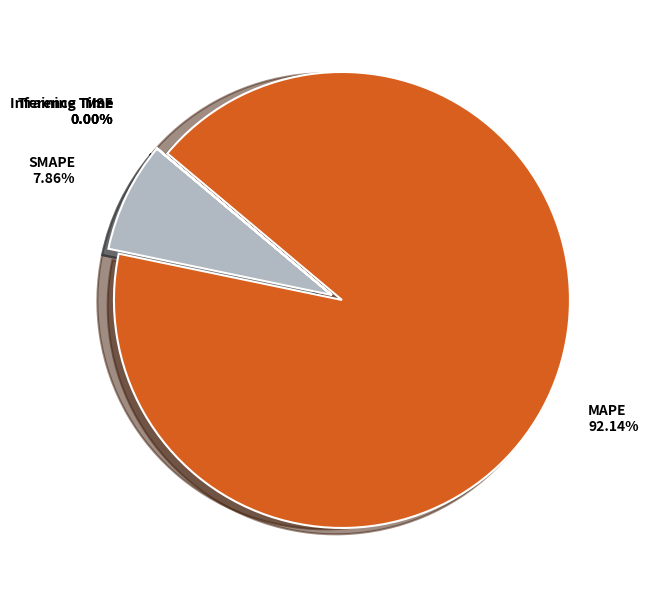

Does any single category account for the majority?

Yes